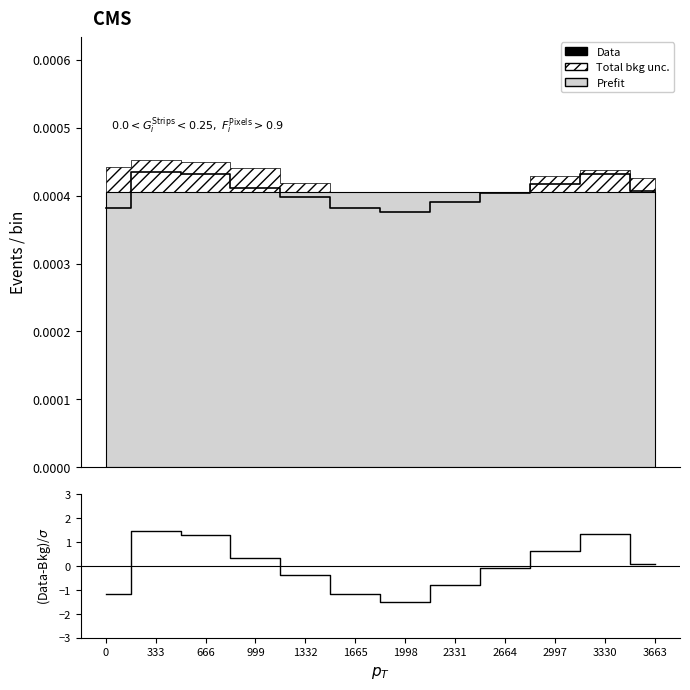

Where is the first local minimum for Data?

1998